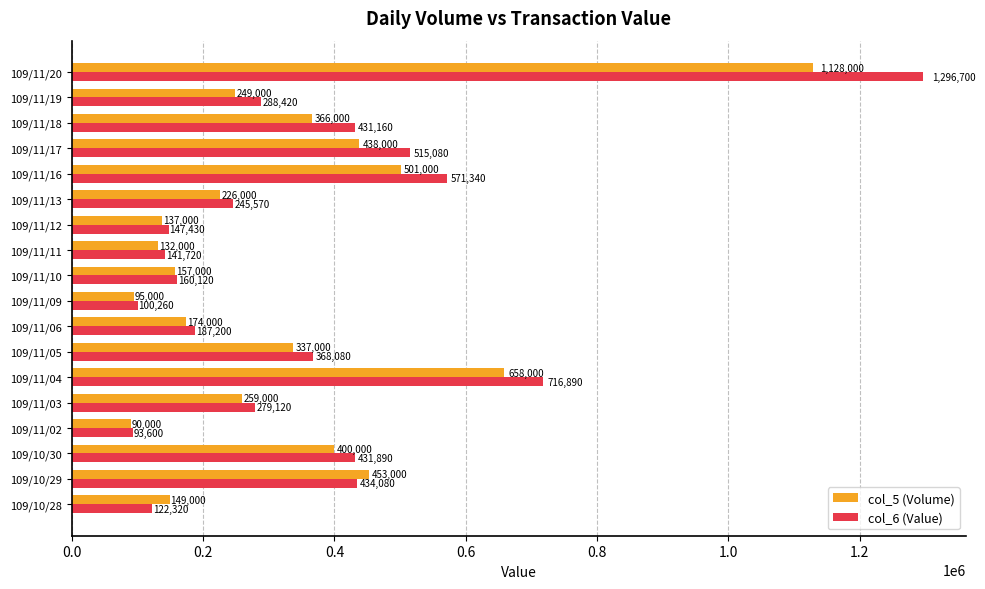

Which series has the largest total across all categories?

col_6 (Value)